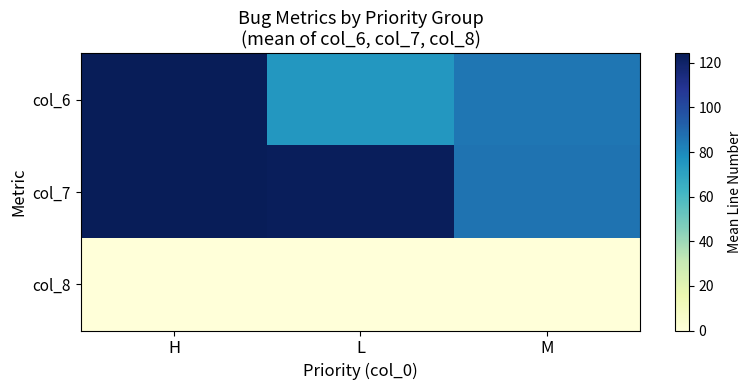

Reading left to right, list all the values displayed in this chart.

col_6: H=124.2	L=74.9	M=85.7
col_7: H=124.2	L=123.1	M=86.6
col_8: H=0.0	L=0.0	M=0.0